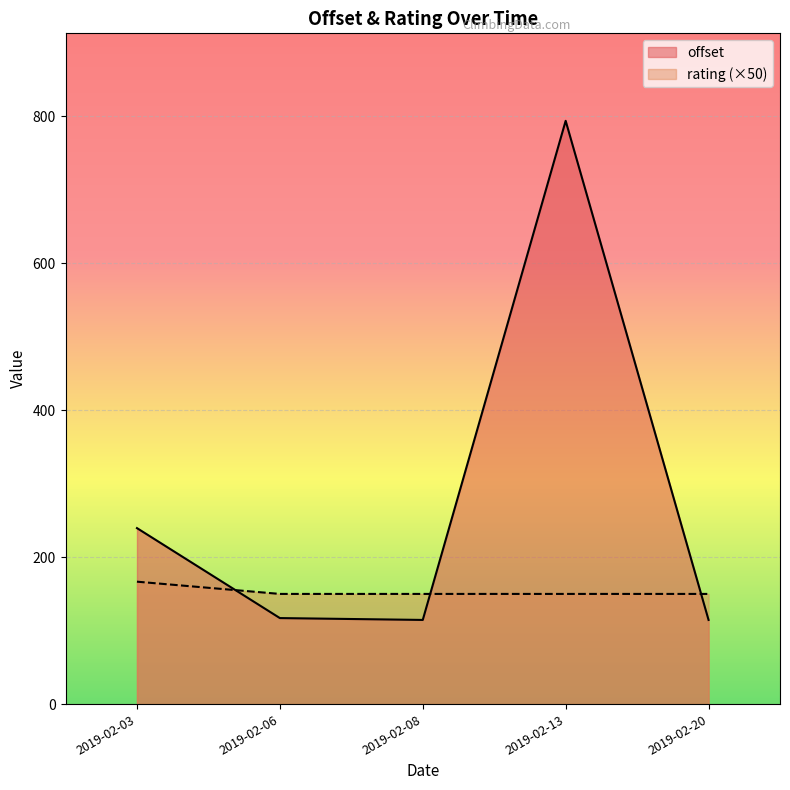

What is the spread (max minus min) of values at 2019-02-13?

790.8